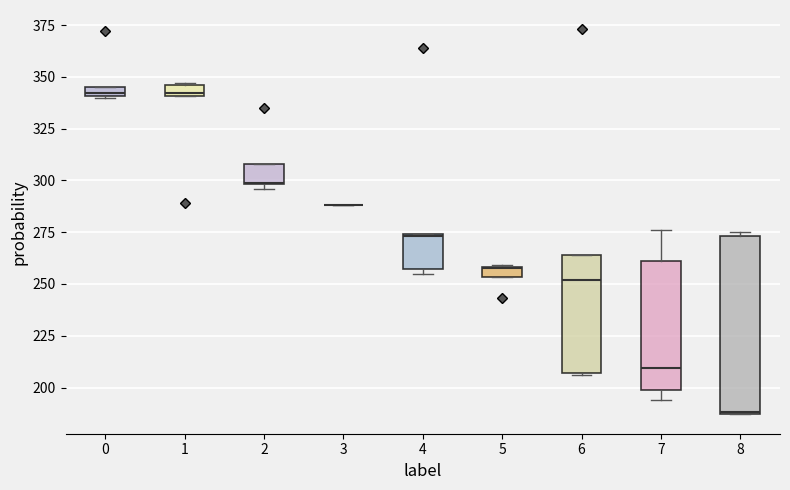

Which box is the tallest, from its lower edge to its upper edge?

8